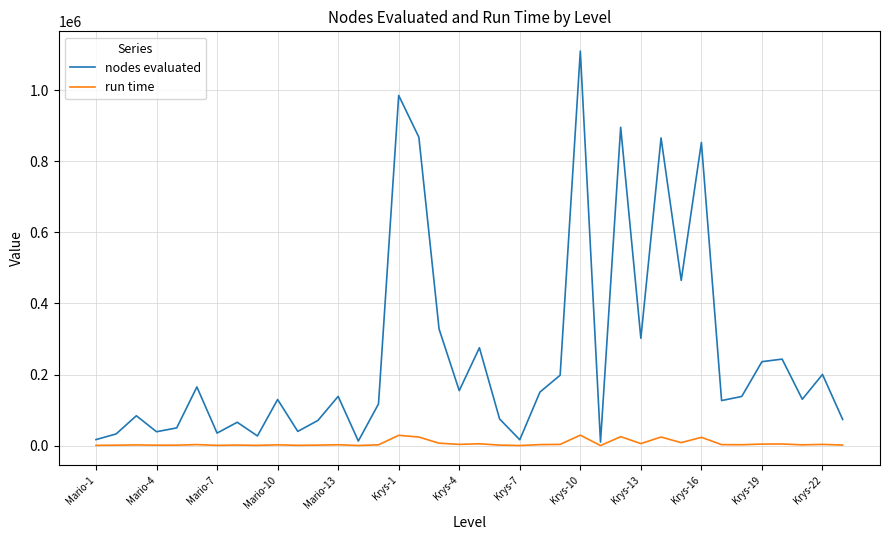

Which series has the widest spread of values?

nodes evaluated